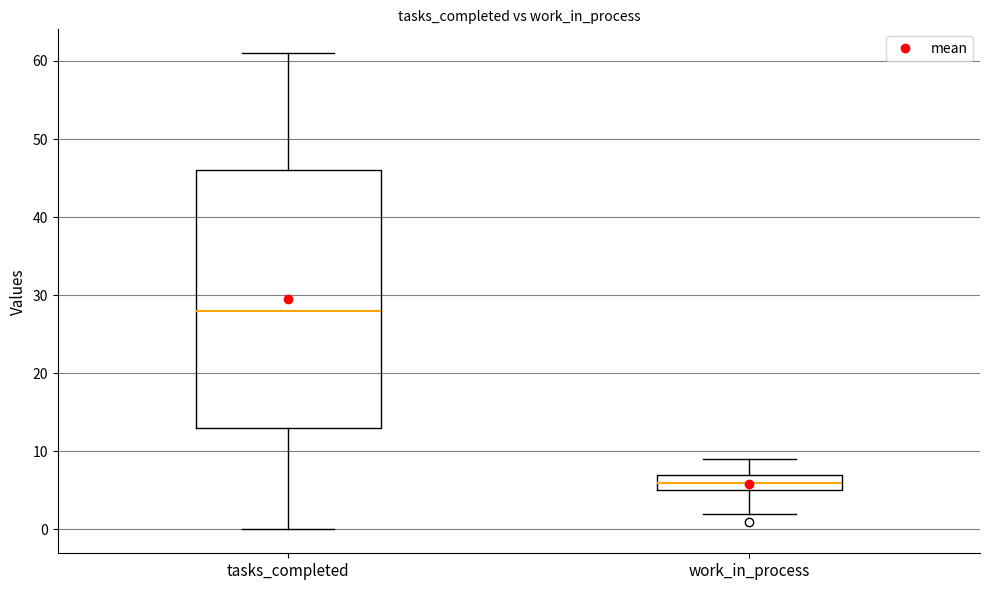

Reading left to right, transcribe this box plot: for each box, give where its median line is, the range the box spans, and where its two whiskers end, as read against the y-axis. The values are not printed on the chart, so give them approximately, as read against the axis.

tasks_completed: median 28, box 13 to 46, whiskers 0 to 61
work_in_process: median 6, box 5 to 7, whiskers 2 to 9